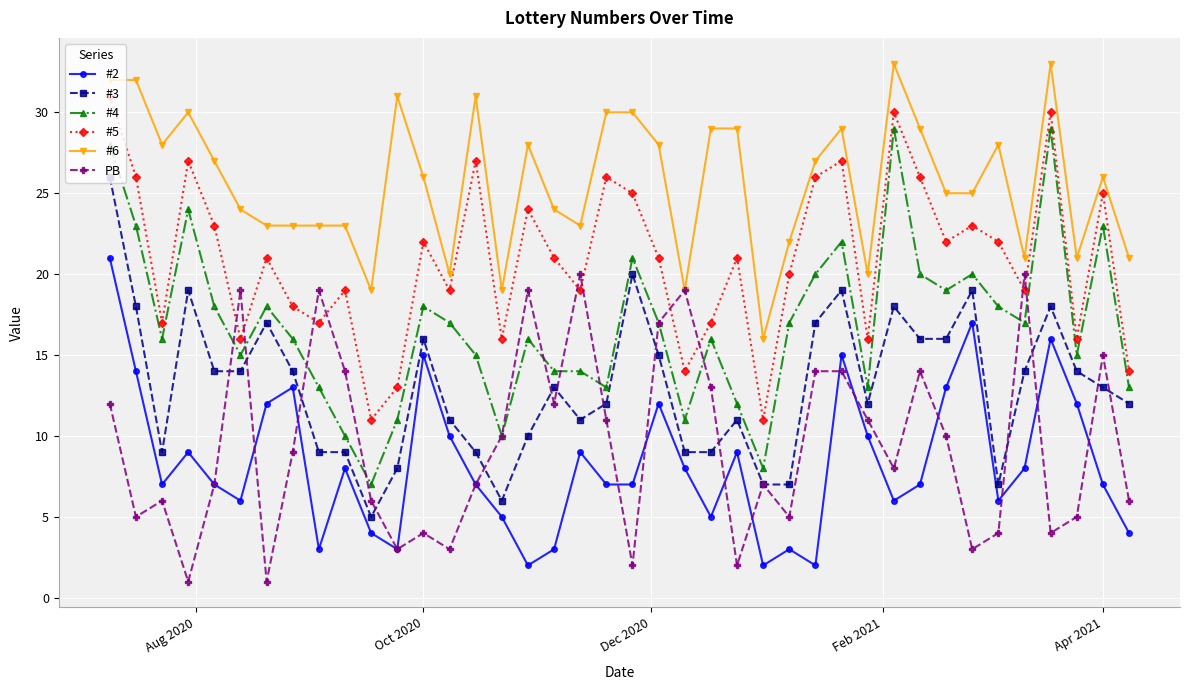

What are all the series names shown in the legend?

#2, #3, #4, #5, #6, PB